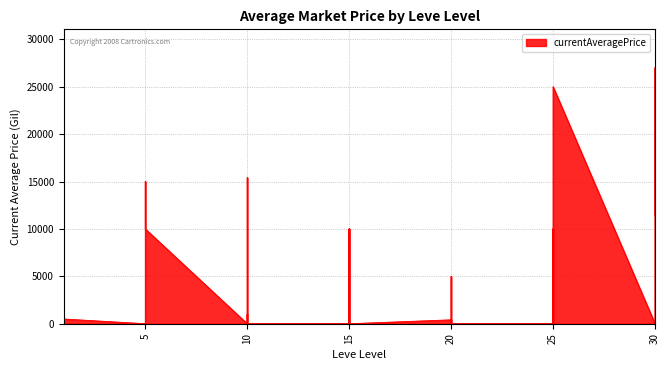

What is the value of the 5th point from the left?

3307.0